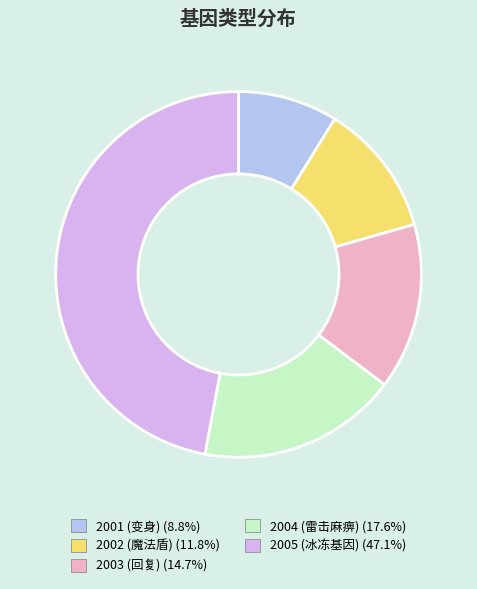

Count the number of slices in the pie.

5